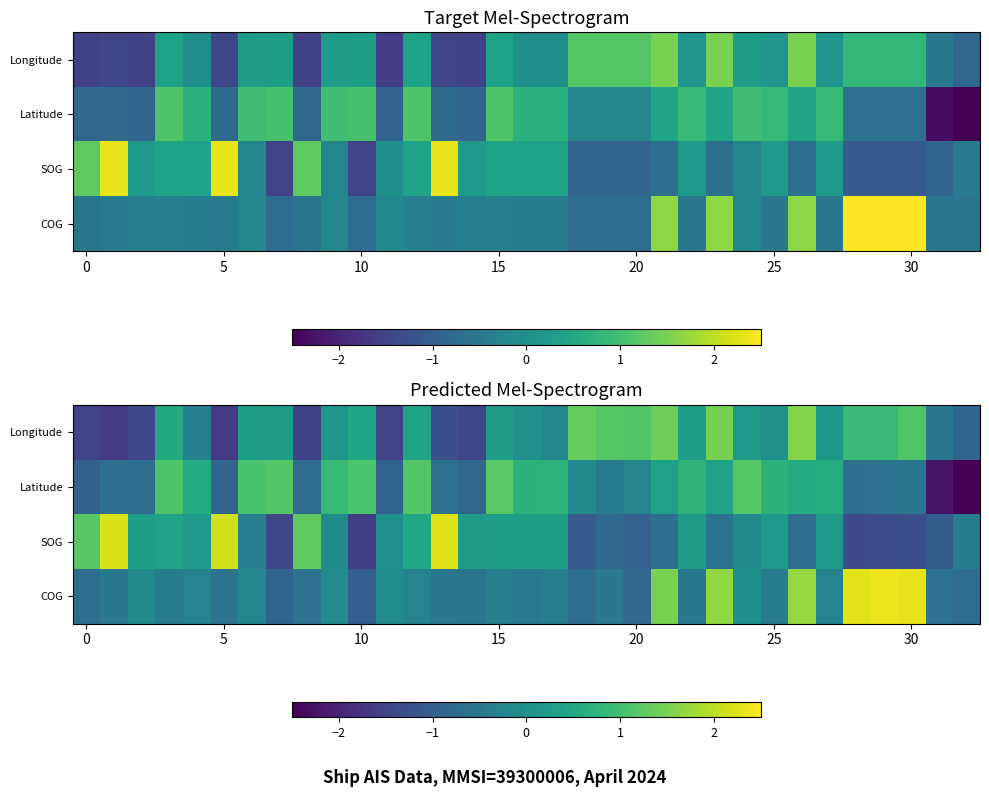

Is it true that Latitude equals -0.2 at 30?

False